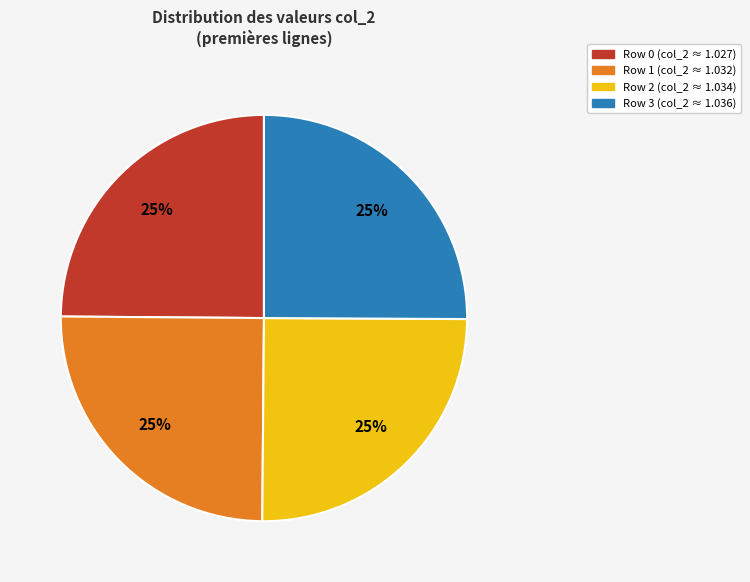

Does any single category account for the majority?

No